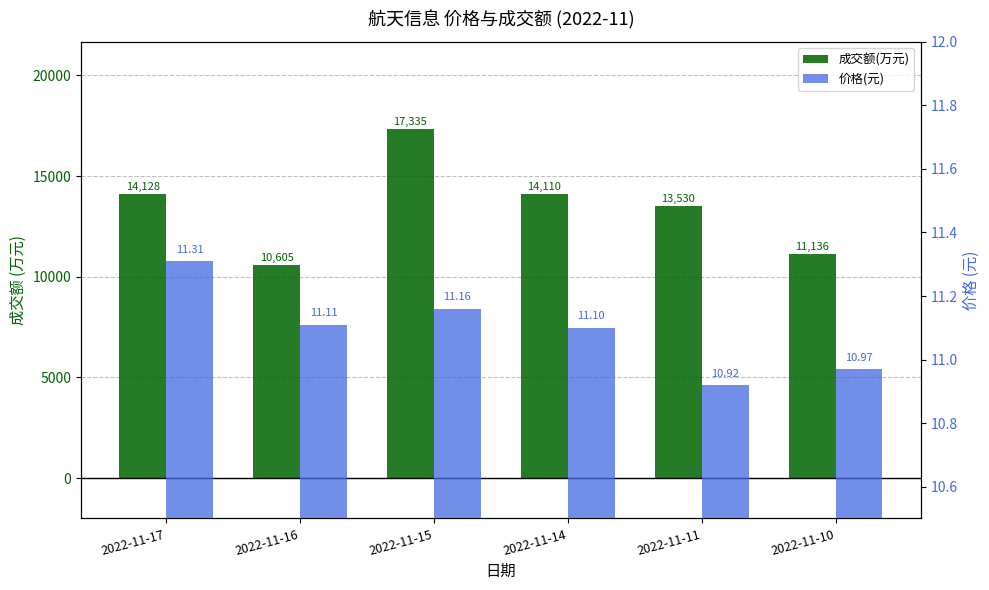

What is the difference between the second highest and second lowest values in the 价格(元) series?

0.2